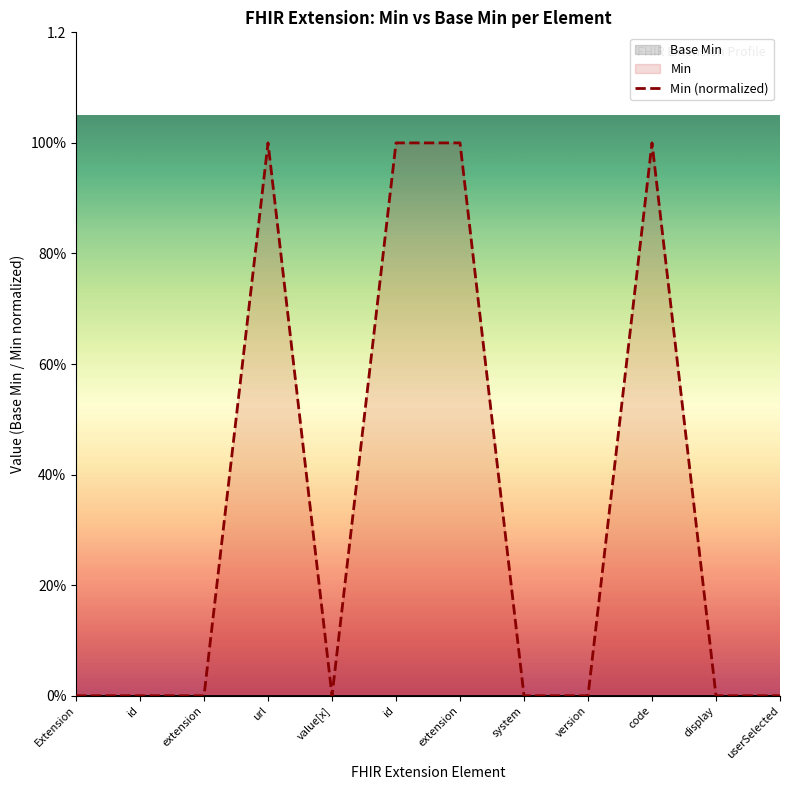

What is the maximum value shown in the chart?

1